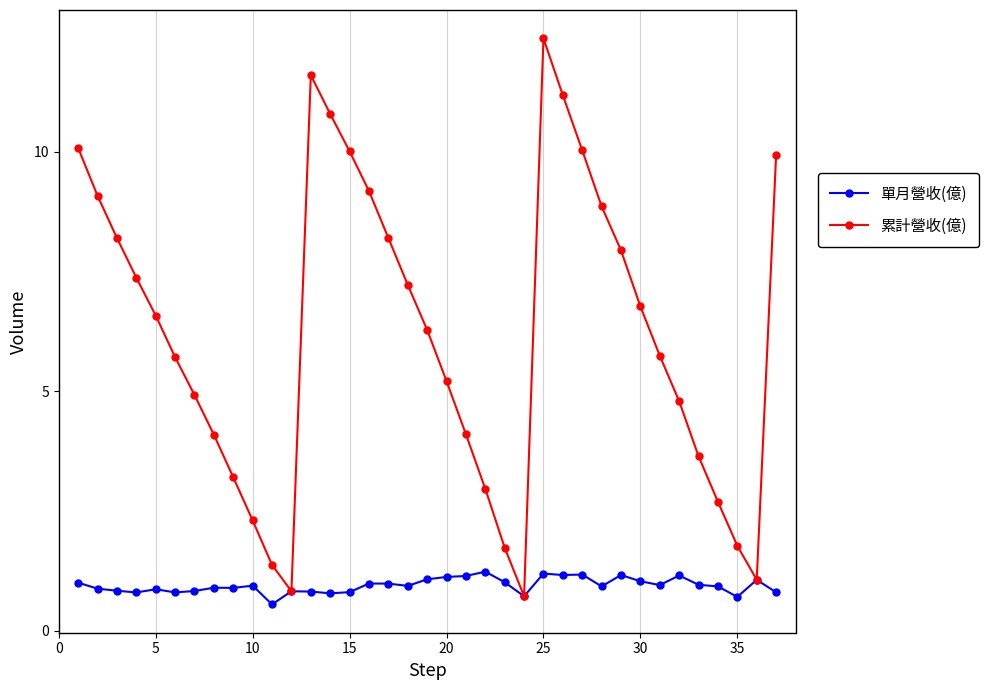

Which series has the largest range (max minus min)?

累計營收(億)